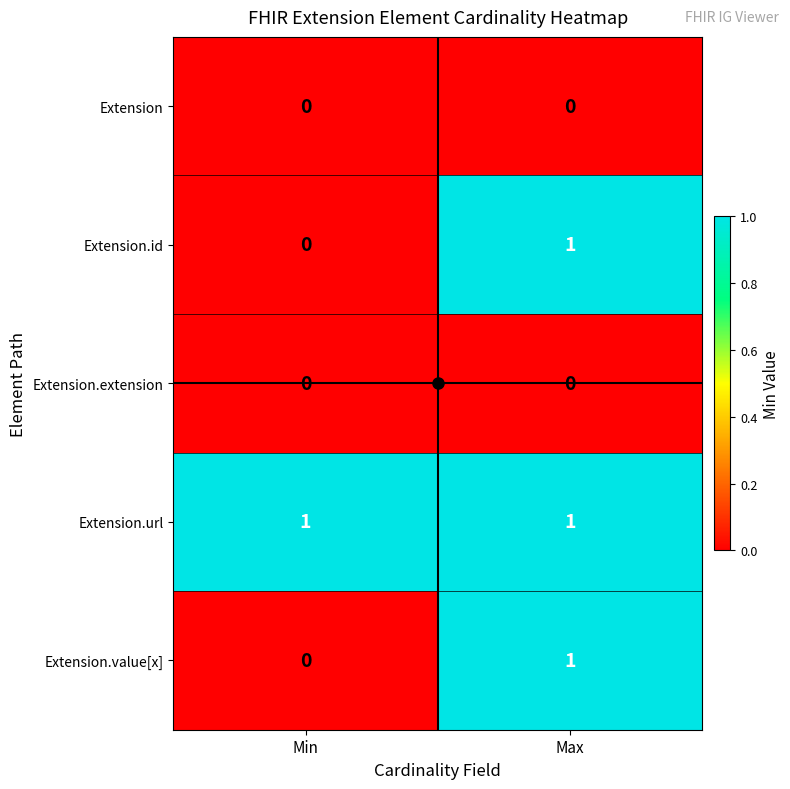

True or false: Extension.extension has a value of 0 at Max.

True